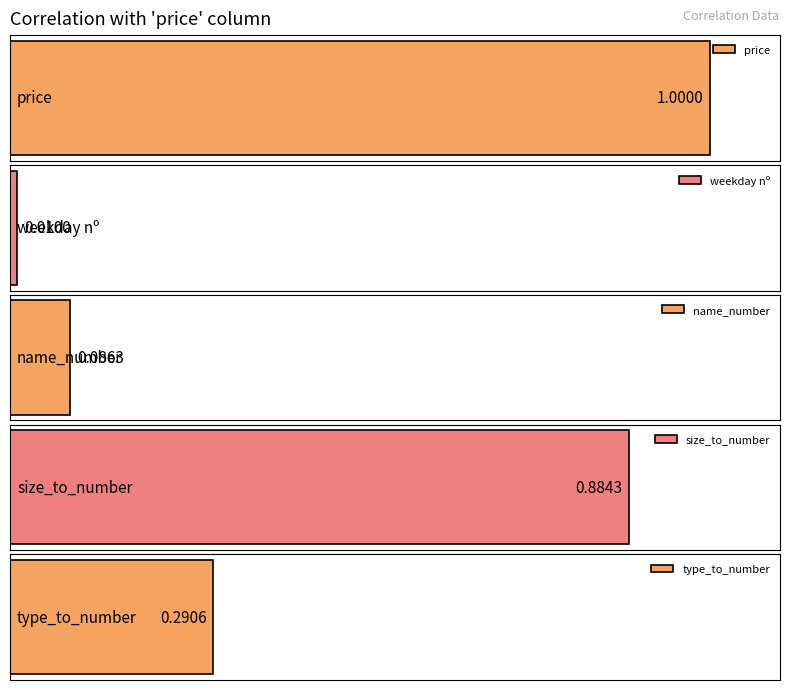

What is the difference between the second highest and second lowest values in the size_to_number series?

0.8